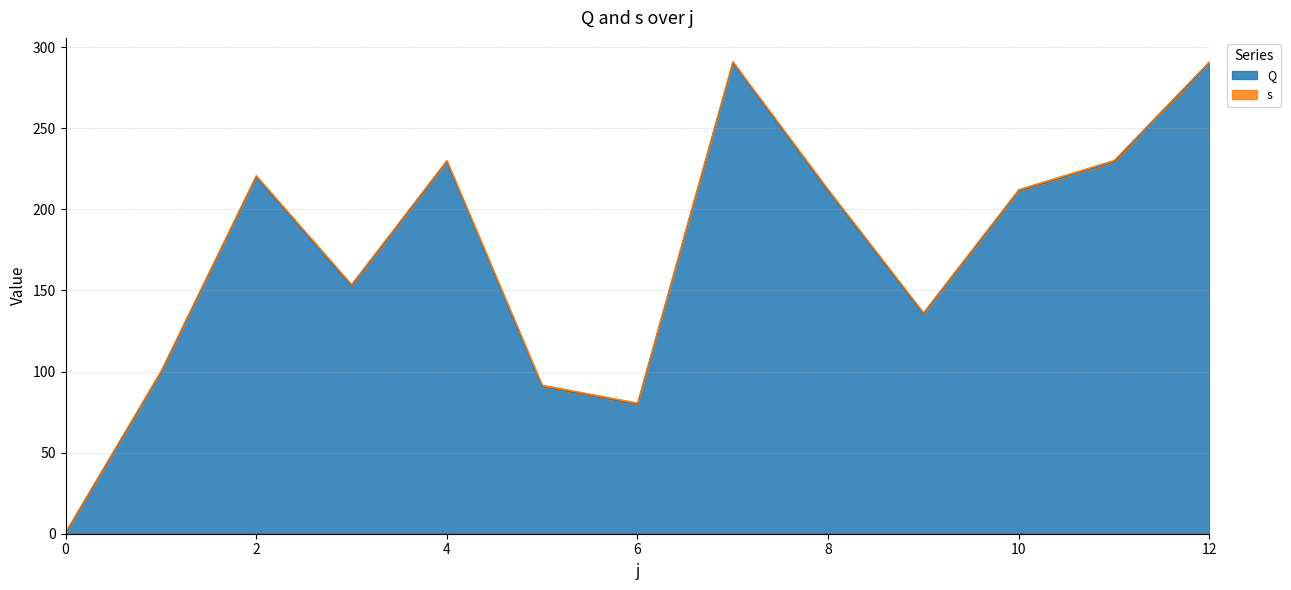

Reading left to right, list all the values displayed in this chart.

0.0	99.2	219.8	152.7	229.2	90.7	79.7	290.1	211.2	135.3	211.2	229.2	290.1